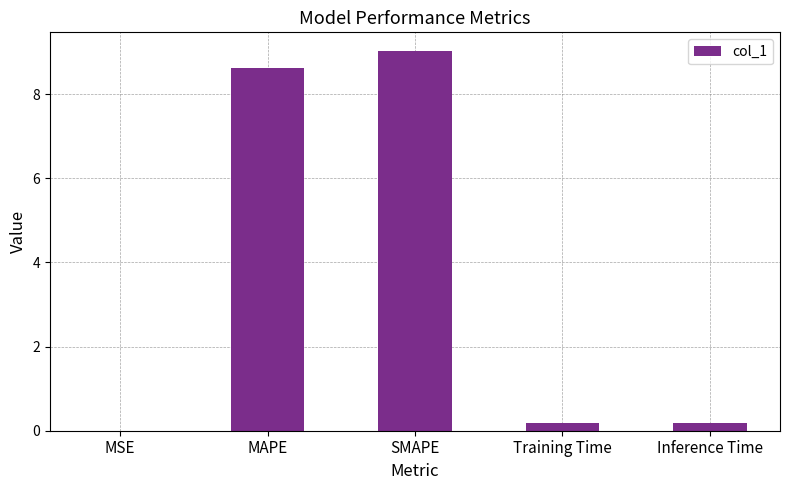

True or false: the data shows 8.6 at MAPE.

True